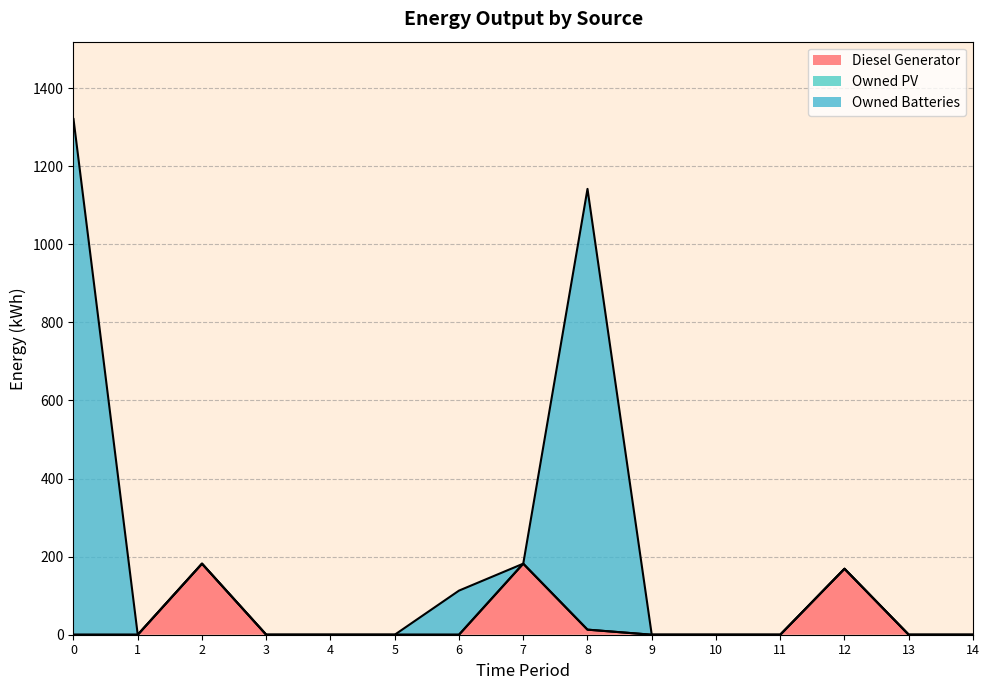

Between 9 and 13, which series saw the biggest shift?

Diesel Generator